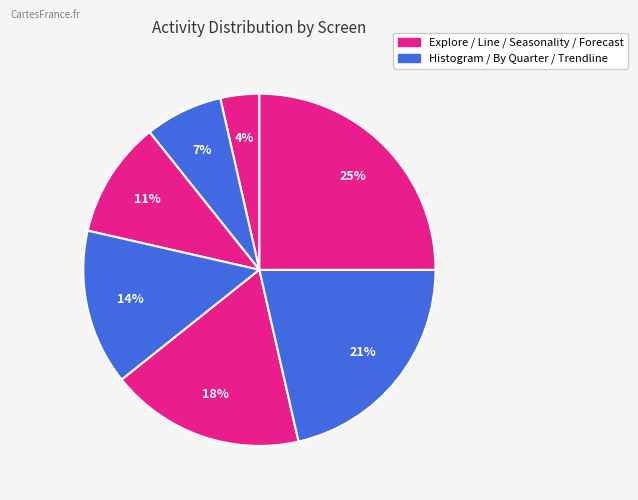

To the nearest percent, what is the difference between the largest and smallest slice percentages?

21%